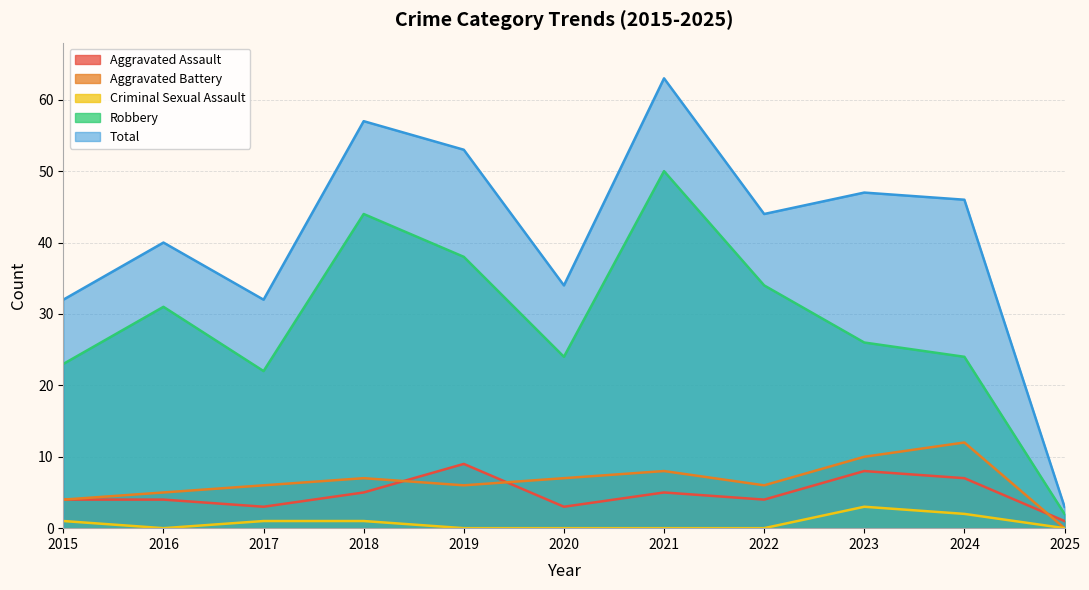

Between 2018 and 2024, which is larger?

2024